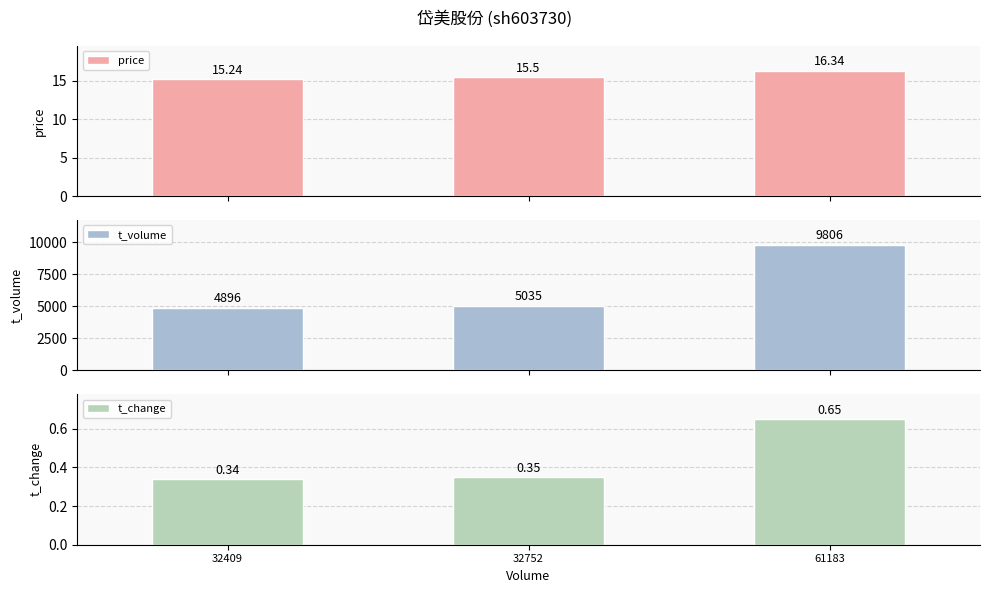

Rank the series at 32409 from lowest to highest value.

t_change, price, t_volume